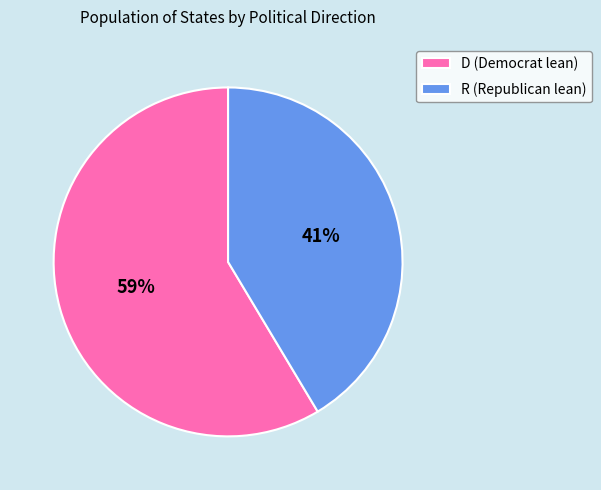

Does D (Democrat lean) represent more than half of the total?

Yes